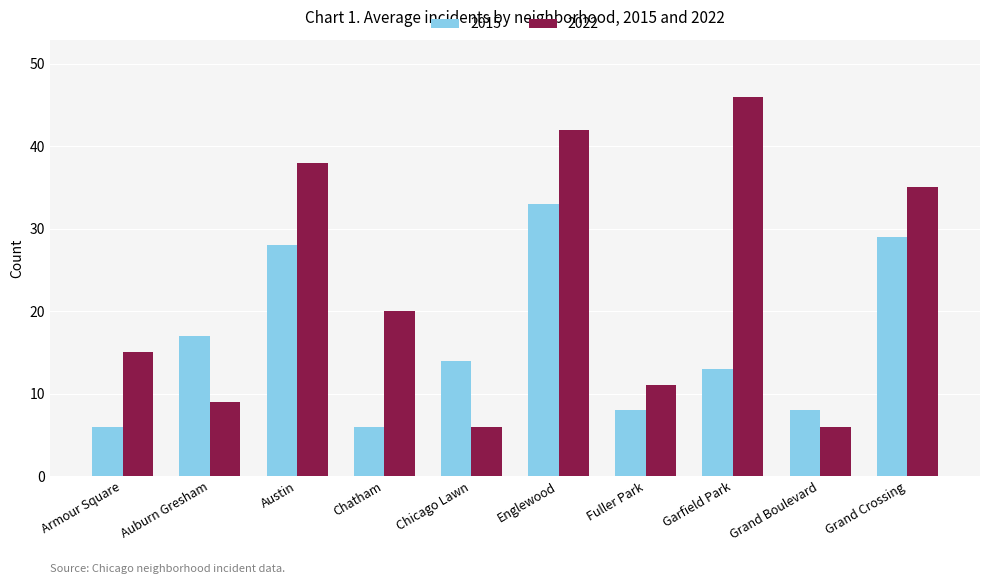

Does the chart contain any negative values?

No